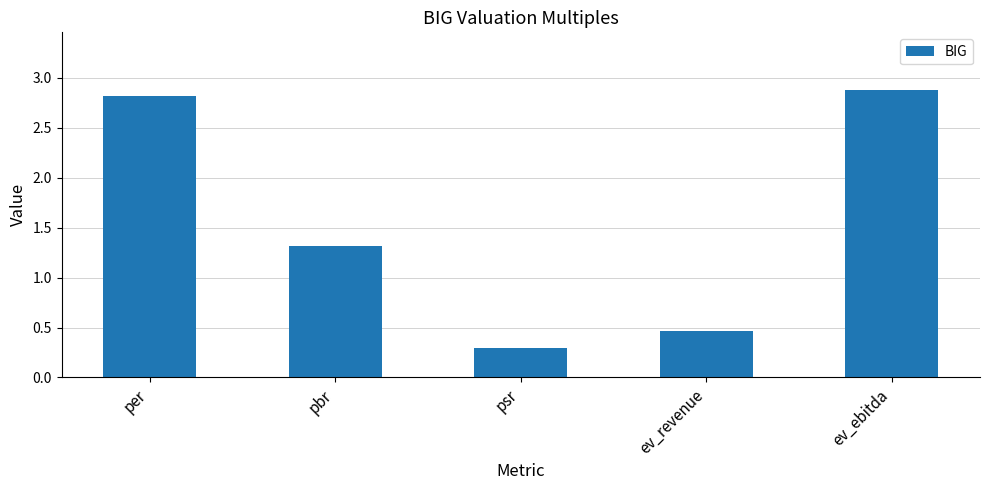

Read the value at per.

2.8